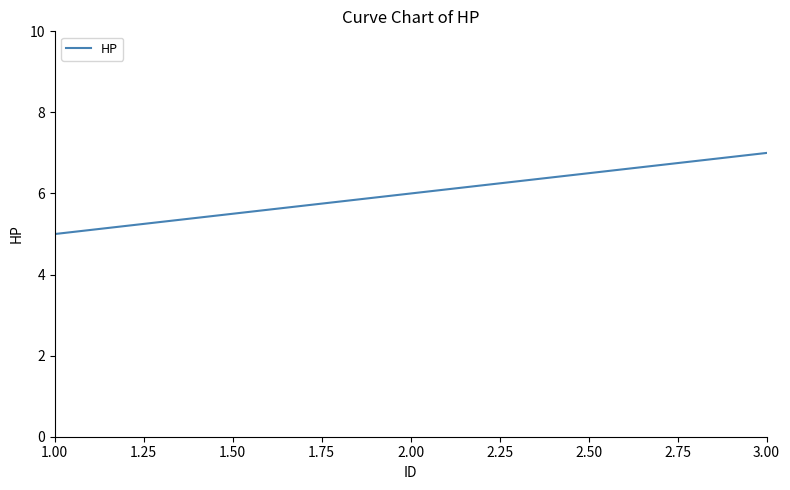

Count the number of data series in this chart.

1